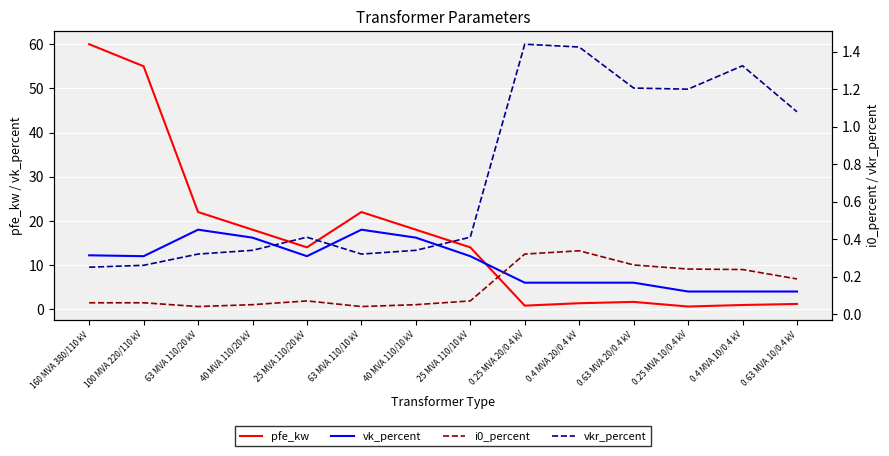

What is the lowest value of the vk_percent series?

4.0